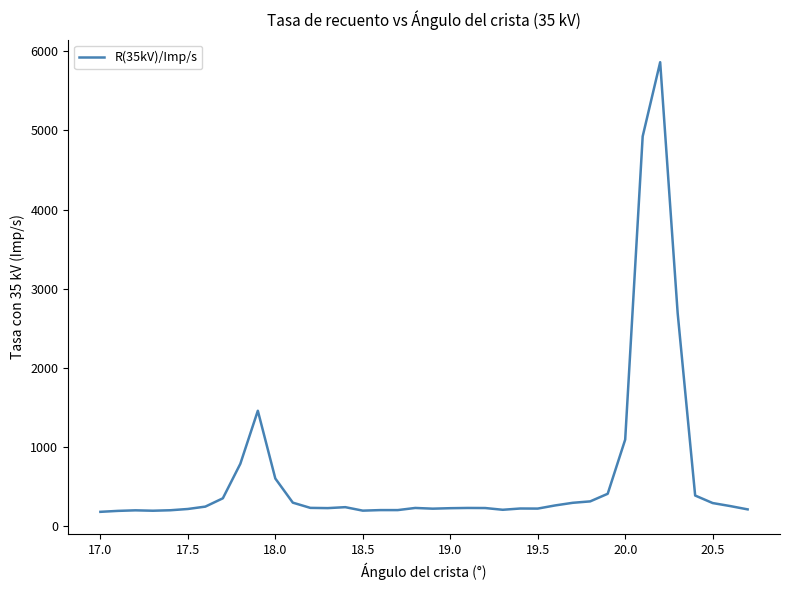

True or false: there are more than 0 points higher than both neighbors.

True